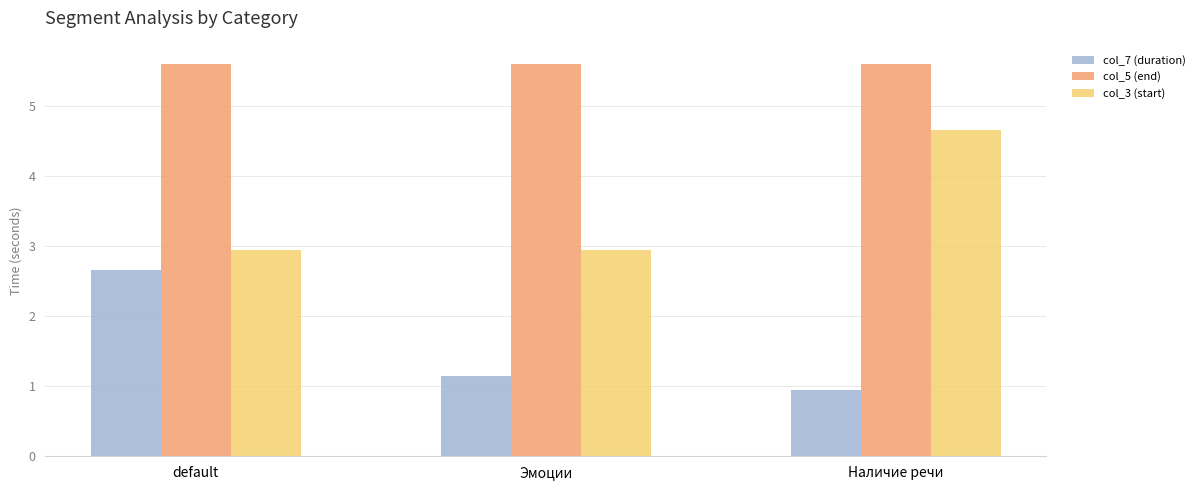

What is the total value across all series at Наличие речи?

11.2